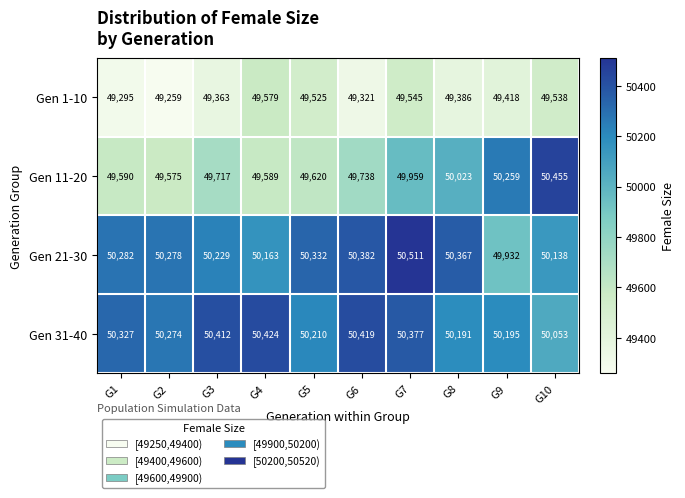

What is the difference between the highest and lowest values at G6?

1098